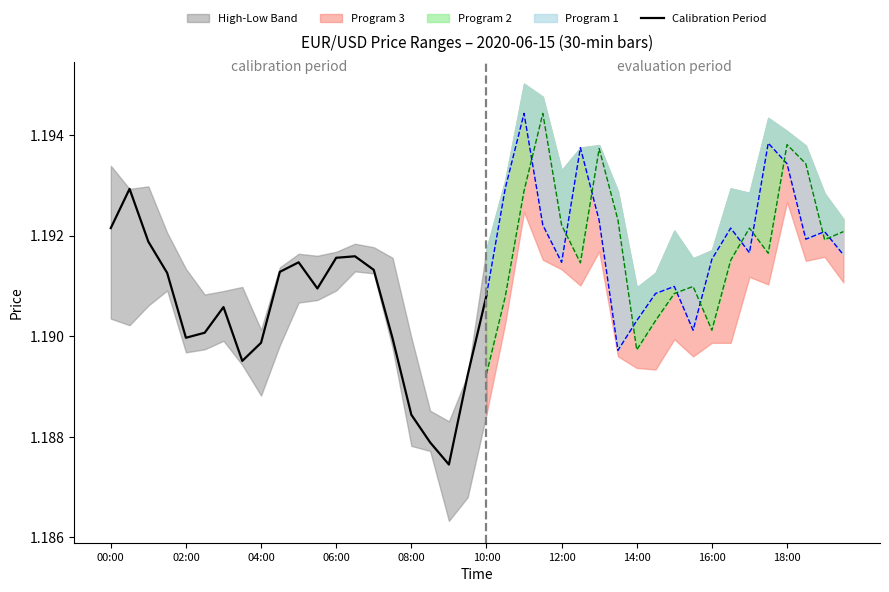

Which has a higher value, 10 or 13?

13